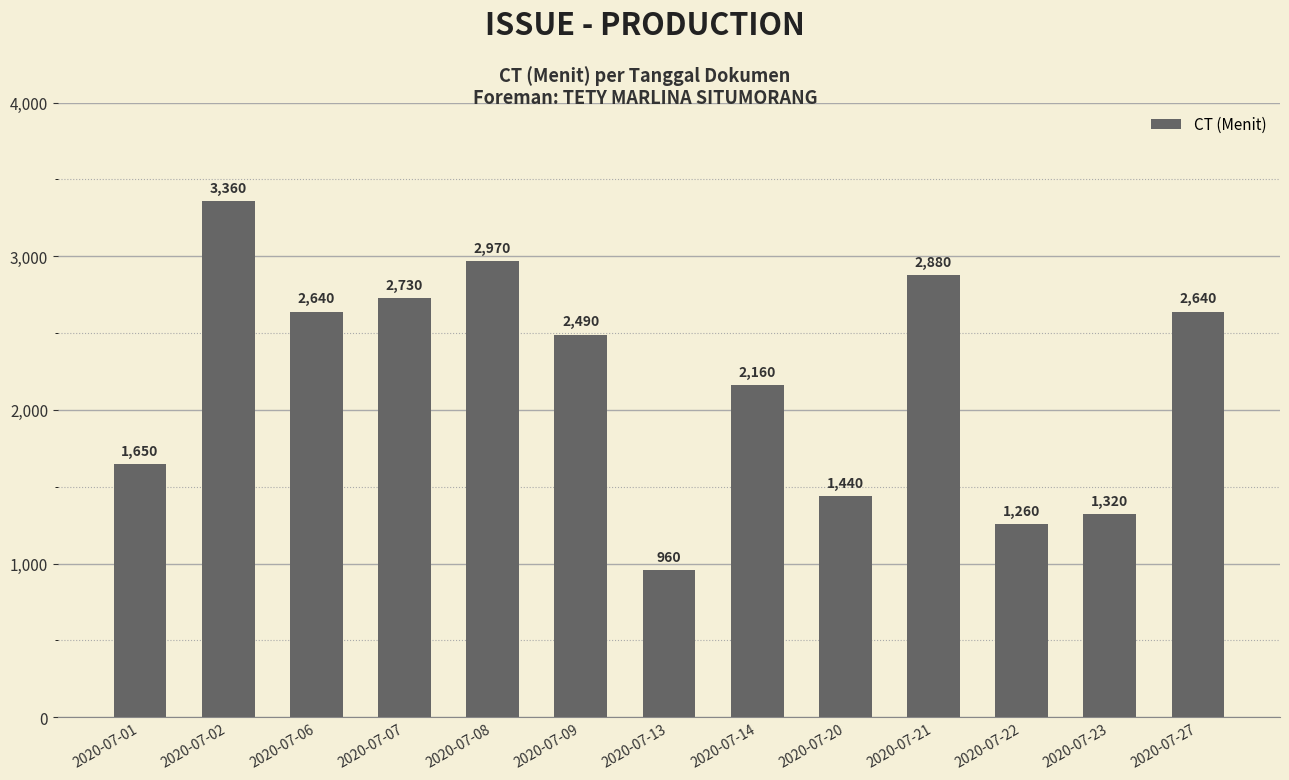

What is the minimum value shown in the chart?

960